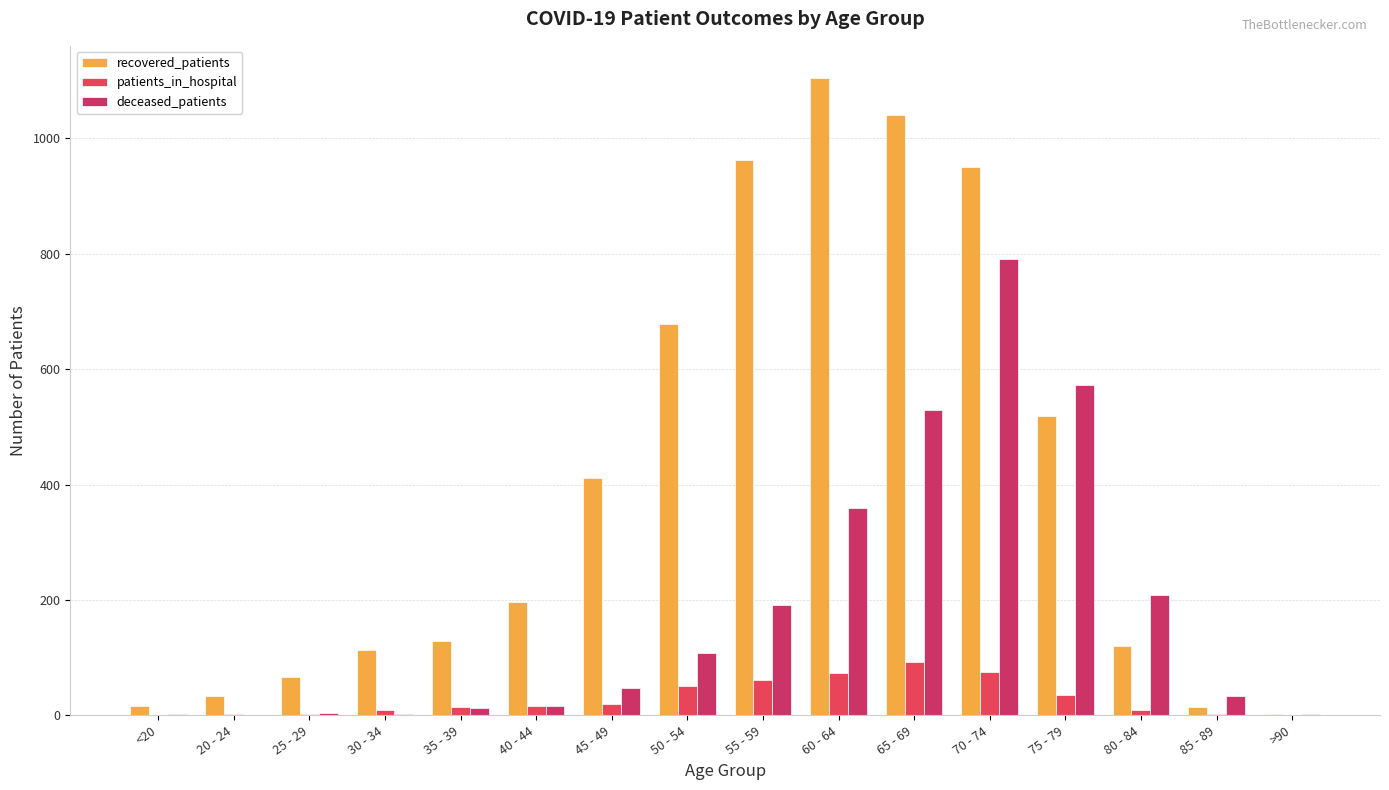

Is it true that deceased_patients equals -237 at 20 - 24?

False